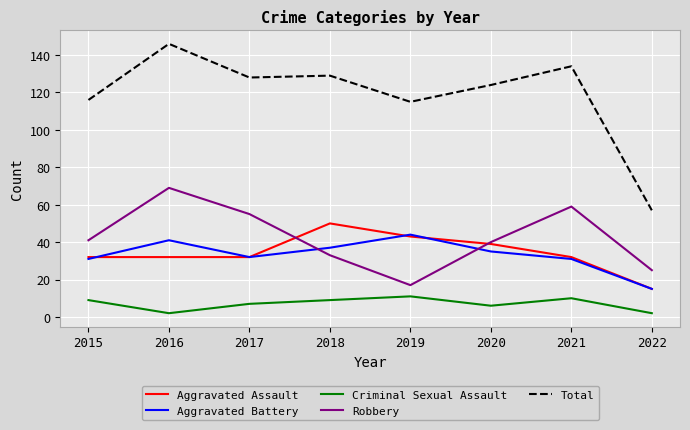

How many times do Aggravated Battery and Robbery cross each other?

2